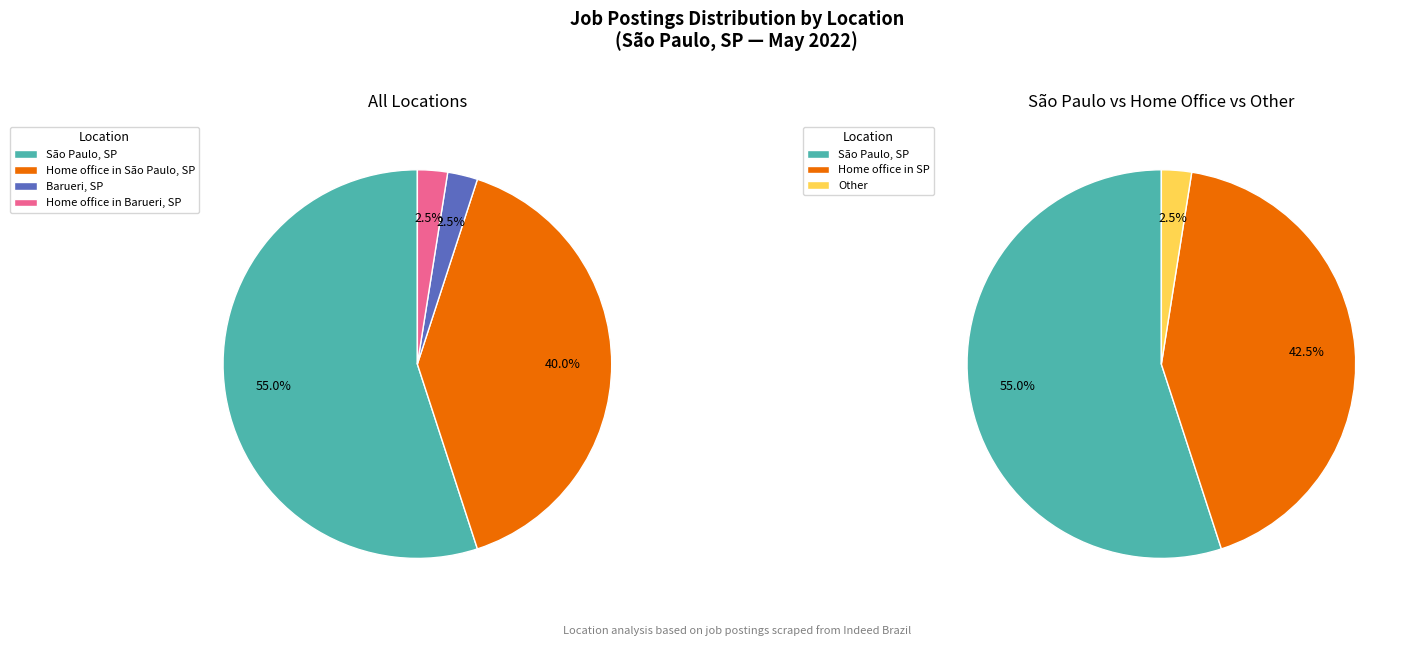

Which has a higher value, Home office in Barueri, SP or Home office in São Paulo, SP?

Home office in São Paulo, SP